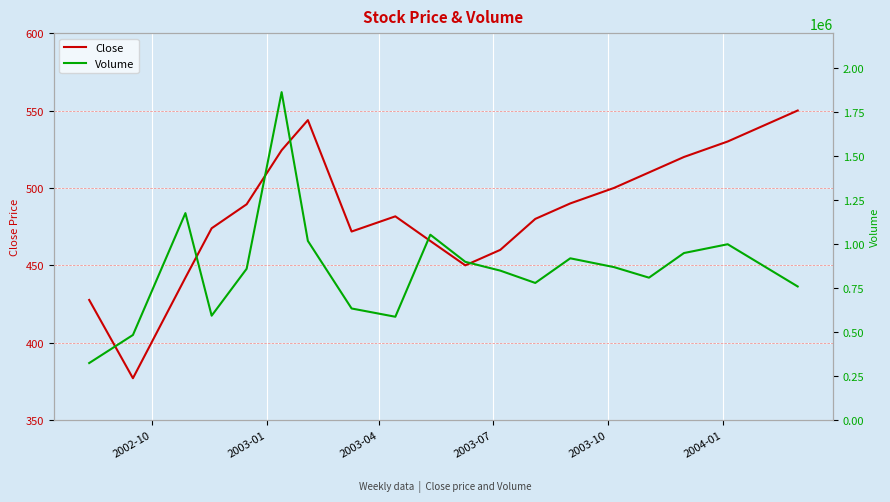

What is the maximum value for Close?

550.0